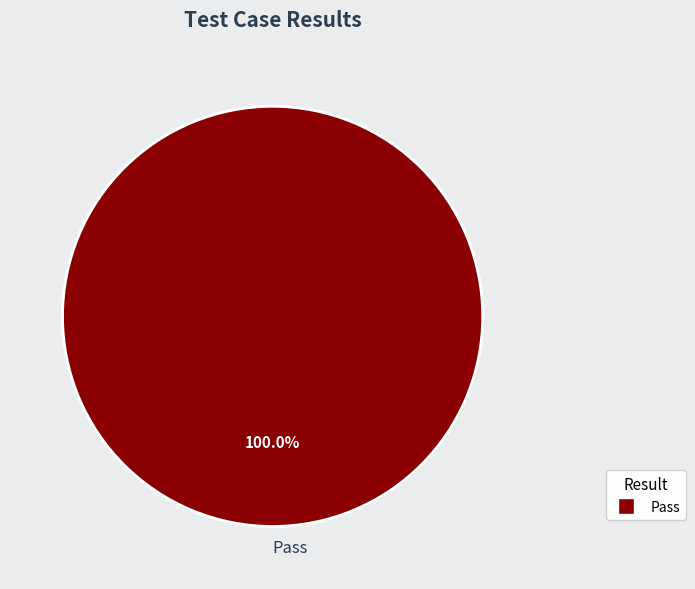

How many slices are in this pie chart?

1